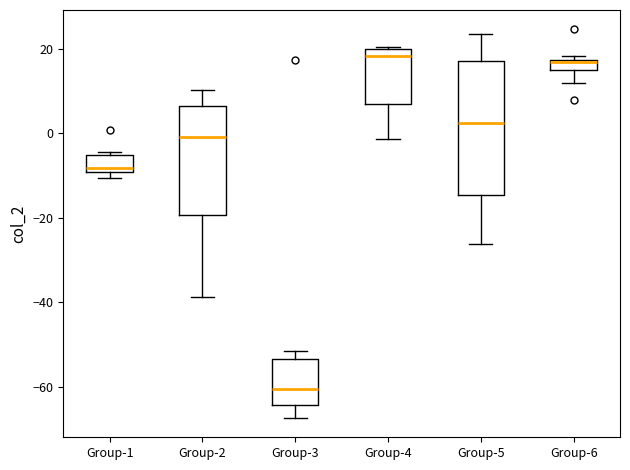

Where is the upper edge of the box for Group-6 on the y-axis? The values are not printed on the chart, so give them approximately, as read against the axis.

18